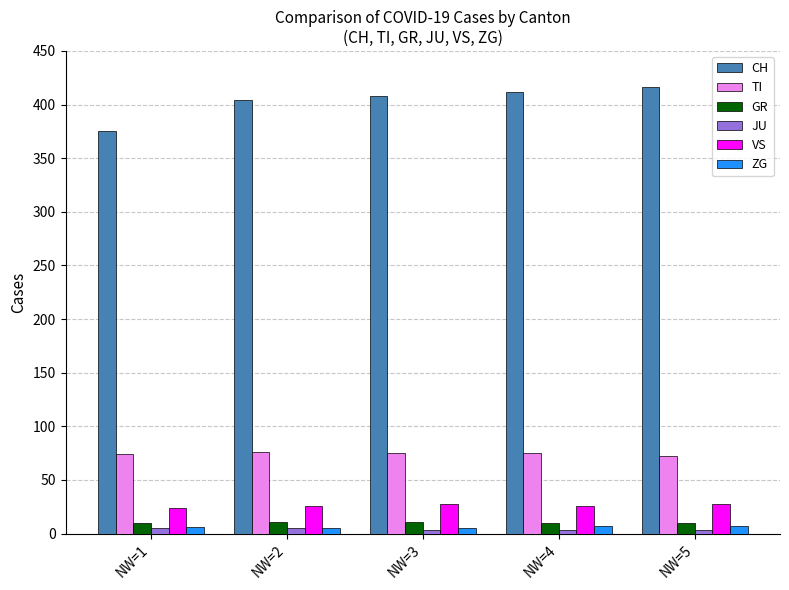

At which label is CH closest to 395?

NW=2